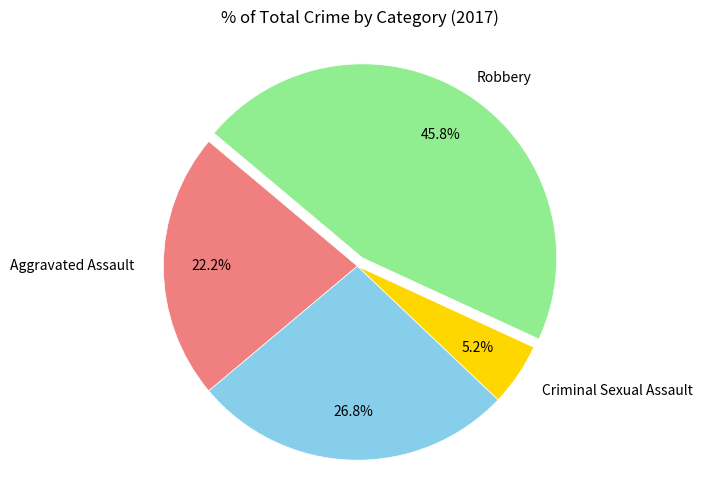

Is there a majority slice in this chart?

No